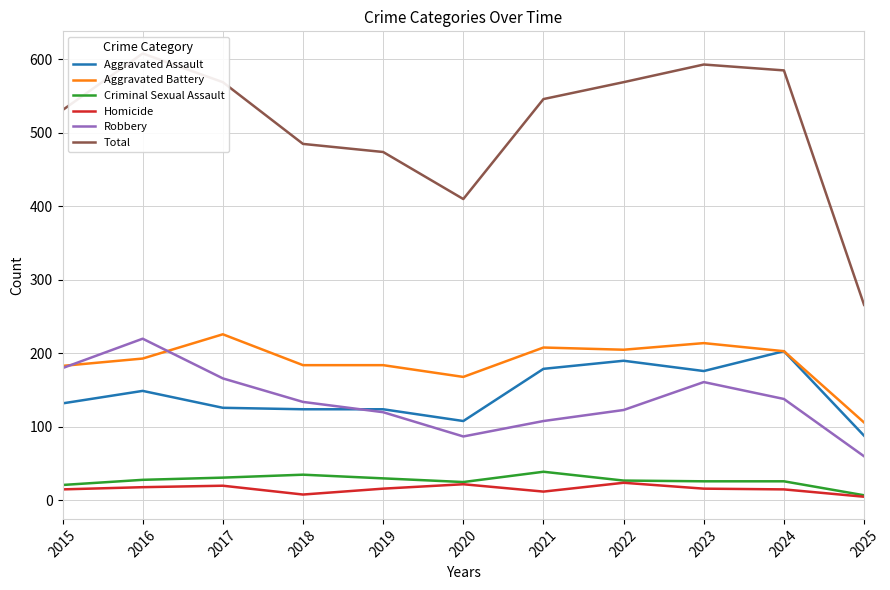

Reading right to left, transcribe all the data shown in this chart.

Aggravated Assault: 2025=88	2024=203	2023=176	2022=190	2021=179	2020=108	2019=124	2018=124	2017=126	2016=149	2015=132
Aggravated Battery: 2025=106	2024=203	2023=214	2022=205	2021=208	2020=168	2019=184	2018=184	2017=226	2016=193	2015=183
Criminal Sexual Assault: 2025=7	2024=26	2023=26	2022=27	2021=39	2020=25	2019=30	2018=35	2017=31	2016=28	2015=21
Homicide: 2025=5	2024=15	2023=16	2022=24	2021=12	2020=22	2019=16	2018=8	2017=20	2016=18	2015=15
Robbery: 2025=60	2024=138	2023=161	2022=123	2021=108	2020=87	2019=120	2018=134	2017=166	2016=220	2015=180
Total: 2025=266	2024=585	2023=593	2022=569	2021=546	2020=410	2019=474	2018=485	2017=569	2016=608	2015=531